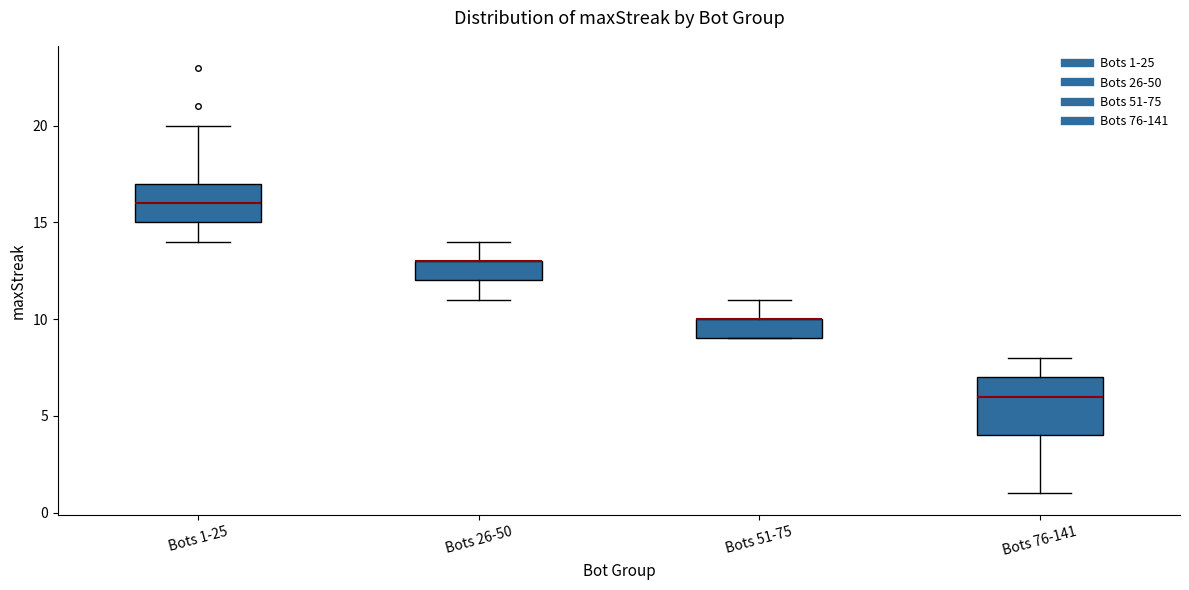

Reading left to right, transcribe this box plot: for each box, give where its median line is, the range the box spans, and where its two whiskers end, as read against the y-axis. The values are not printed on the chart, so give them approximately, as read against the axis.

Bots 1-25: median 16, box 15 to 17, whiskers 14 to 20
Bots 26-50: median 13 (drawn on the box's upper edge), box 12 to 13, whiskers 11 to 14
Bots 51-75: median 10 (drawn on the box's upper edge), box 9 to 10, whiskers 9 to 11
Bots 76-141: median 6, box 4 to 7, whiskers 1 to 8